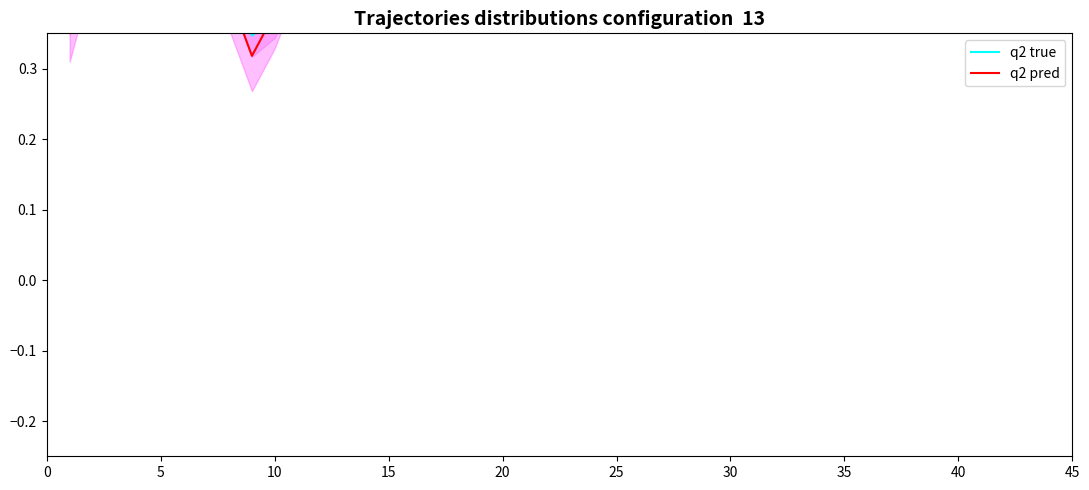

True or false: q2 pred has more than 1 interior local peaks.

True